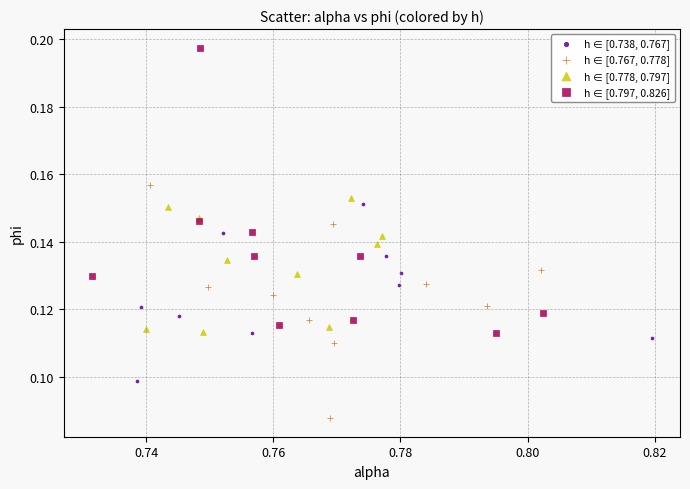

Which series reaches the minimum Y coordinate?

h ∈ [0.767, 0.778]